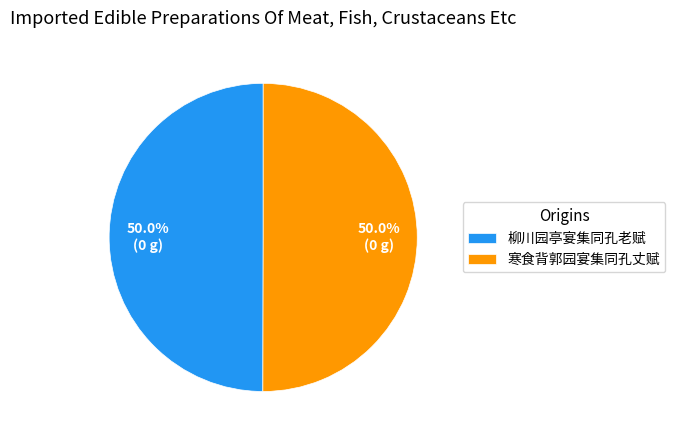

To the nearest percent, what is the average slice percentage?

50%